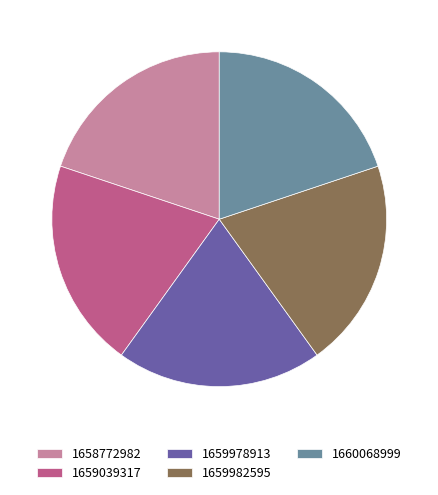

The 1660068999 slice represents 20% of the pie. True or false?

True